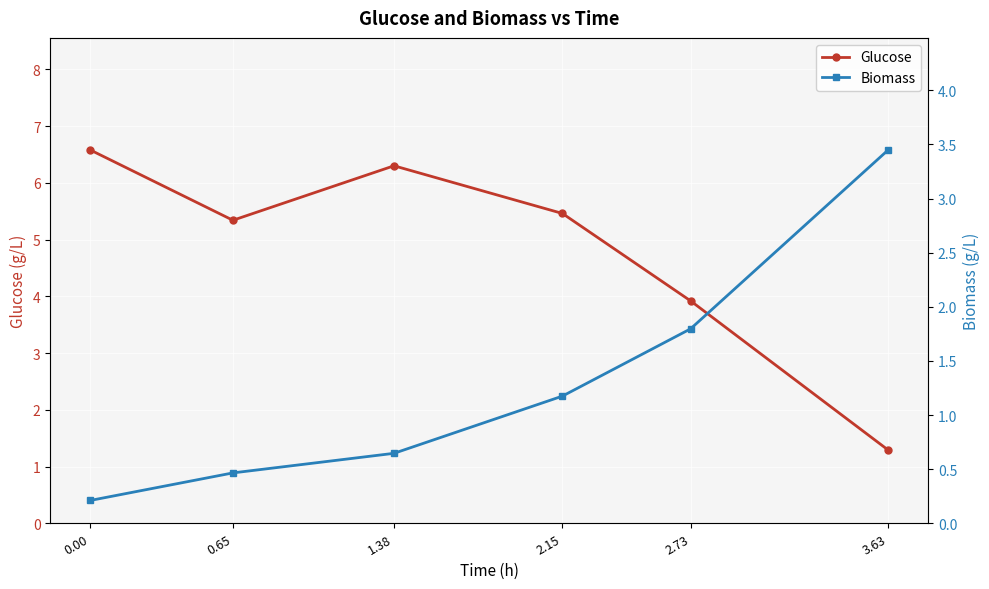

Which series has the largest total across all categories?

Glucose